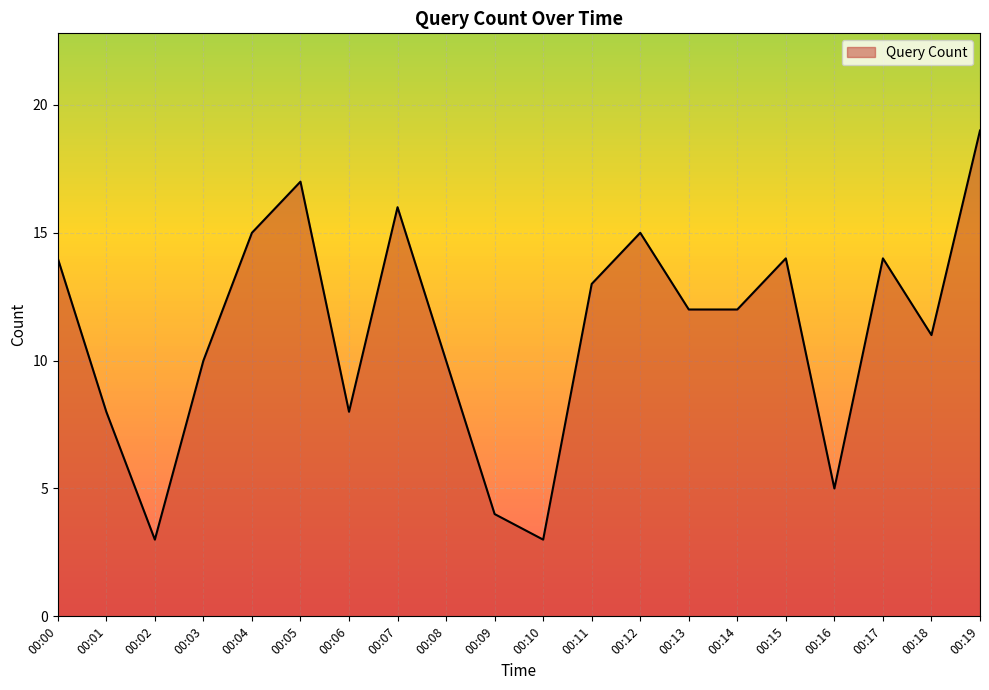

Where is the data nearest to the value 11?

00:18